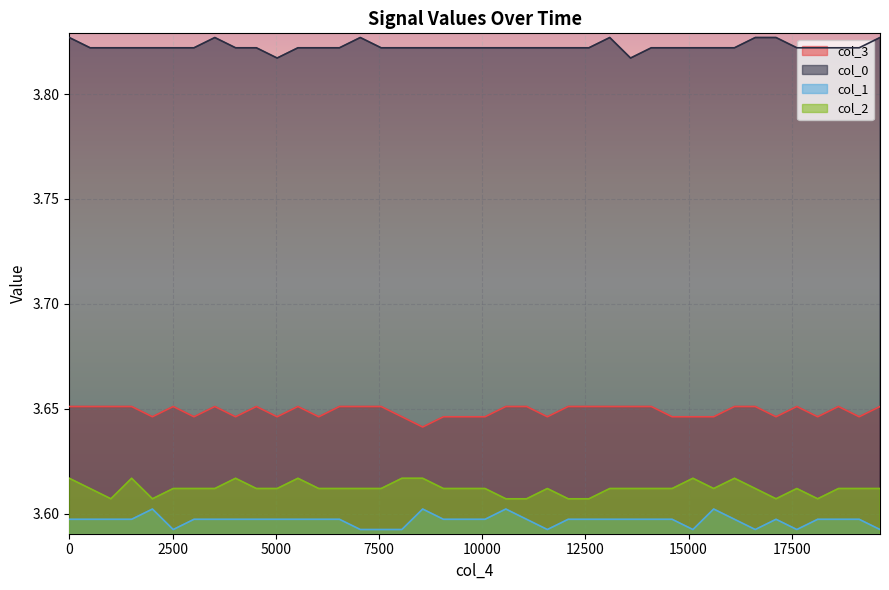

At how many categories does at least one series exceed 3?

40